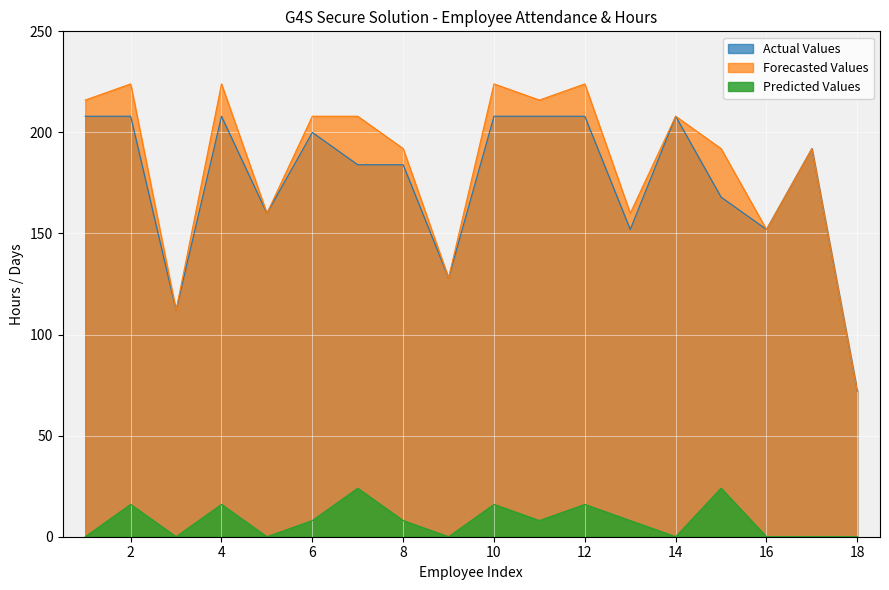

Rank the series by their maximum value, from lowest to highest.

Predicted Values, Actual Values, Forecasted Values